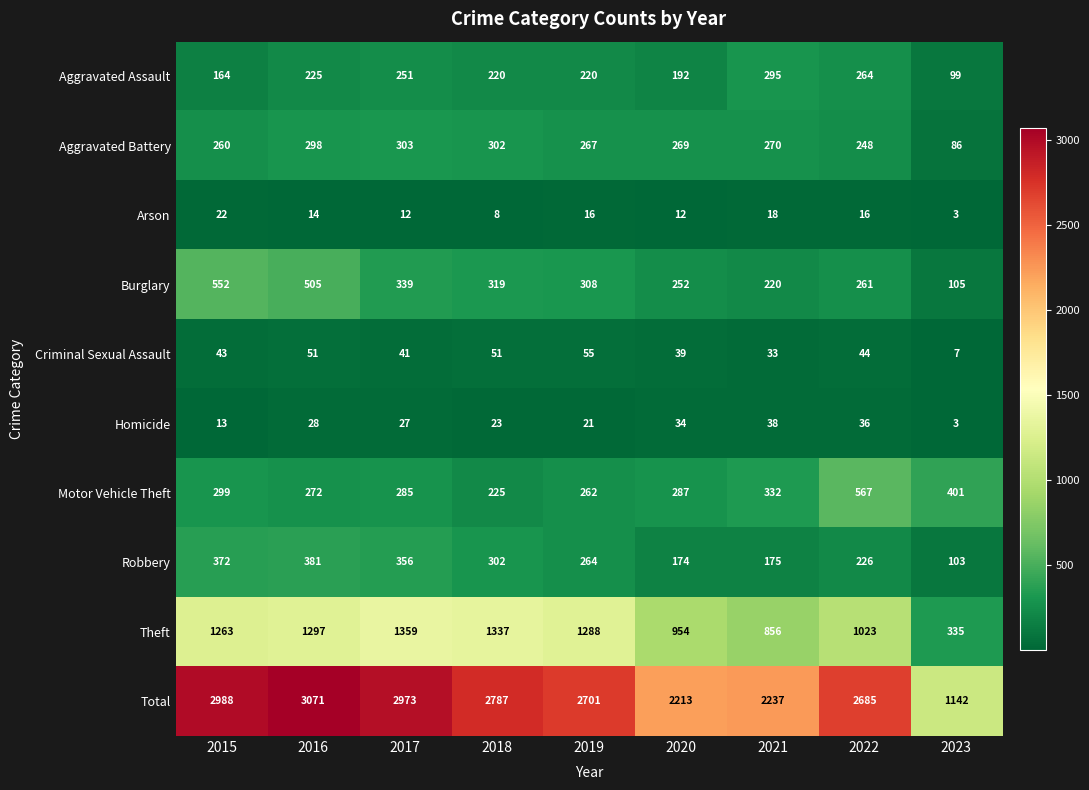

At which label does Aggravated Battery first exceed 269?

2016